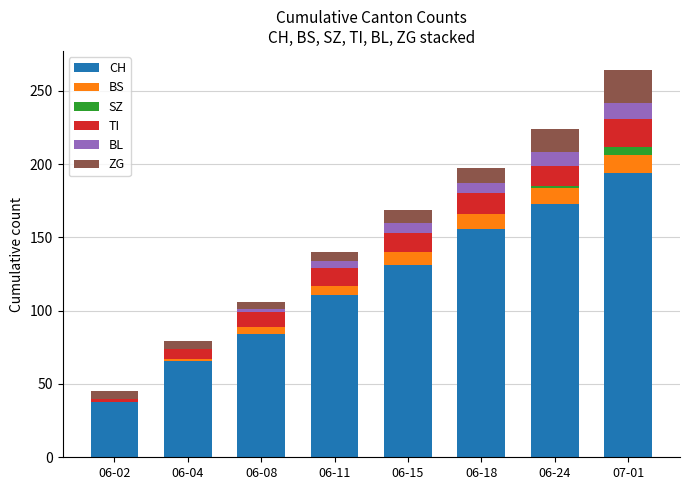

The value of CH at 06-04 is 18. True or false?

False